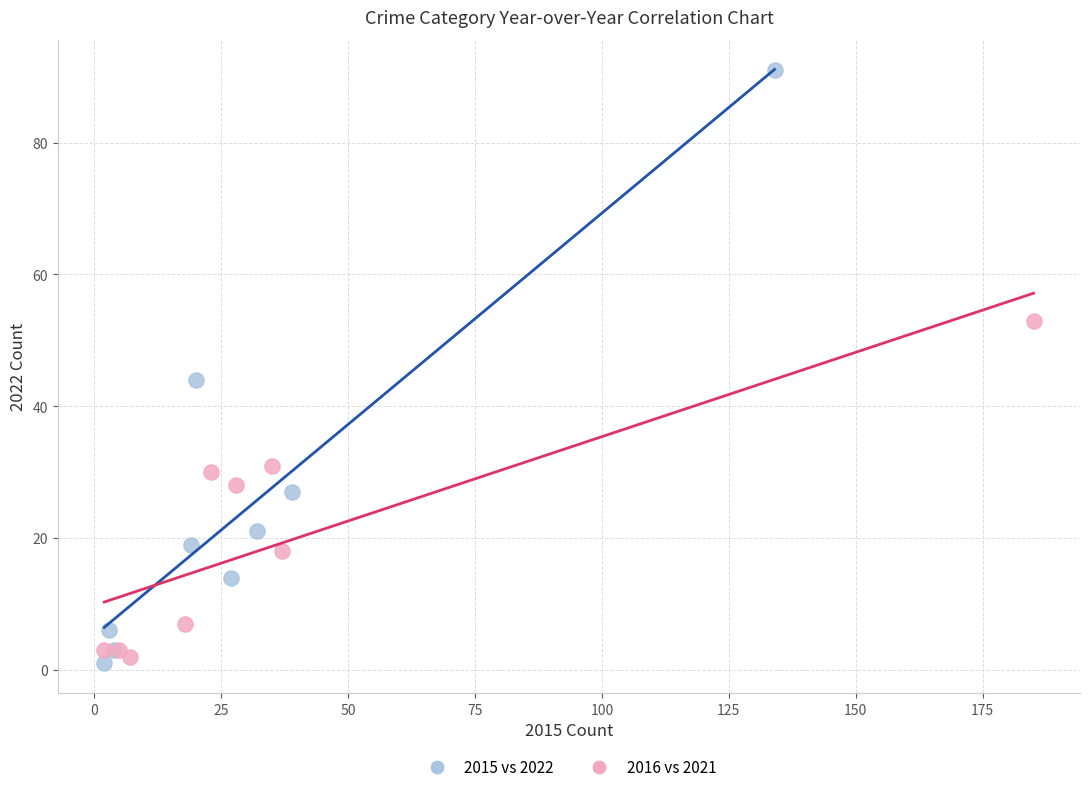

Which series contains the highest Y value?

2015 vs 2022